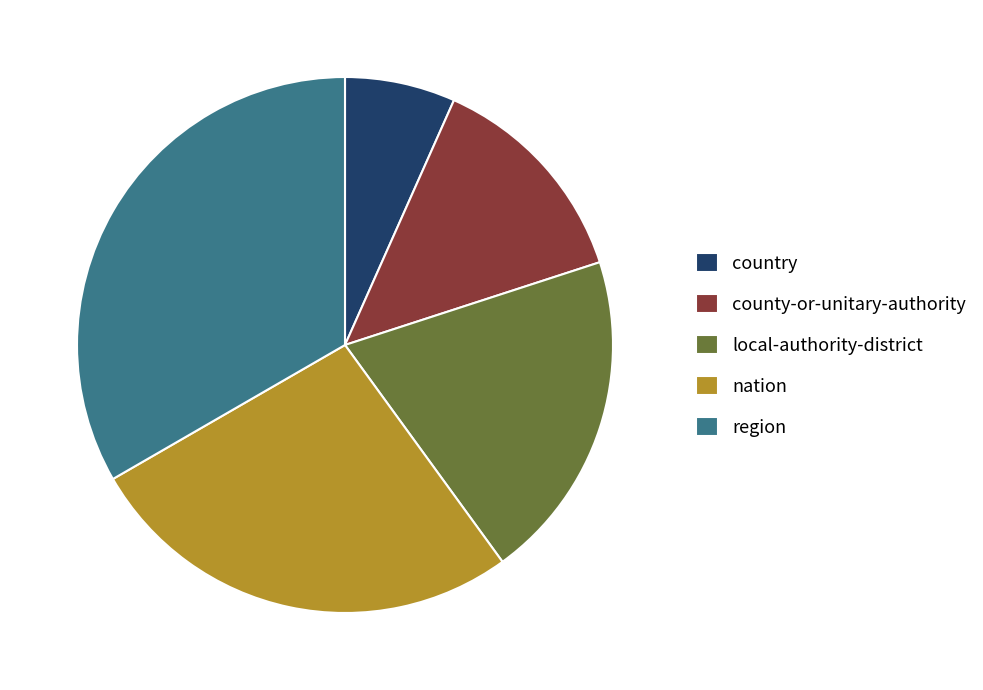

Which has a higher value, region or nation?

region